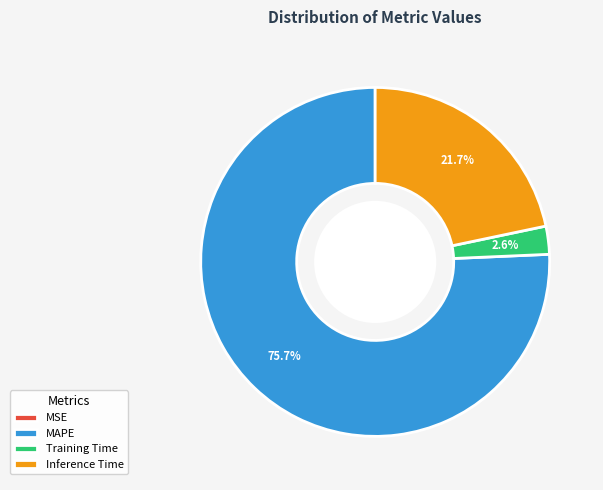

What is the largest slice in the pie chart?

MAPE